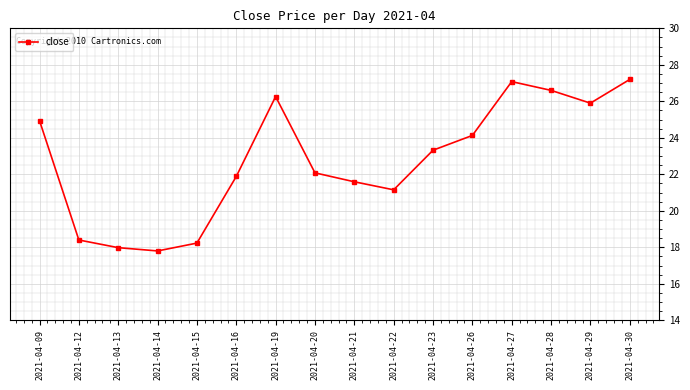

The value at 2021-04-22 is 32.9. True or false?

False